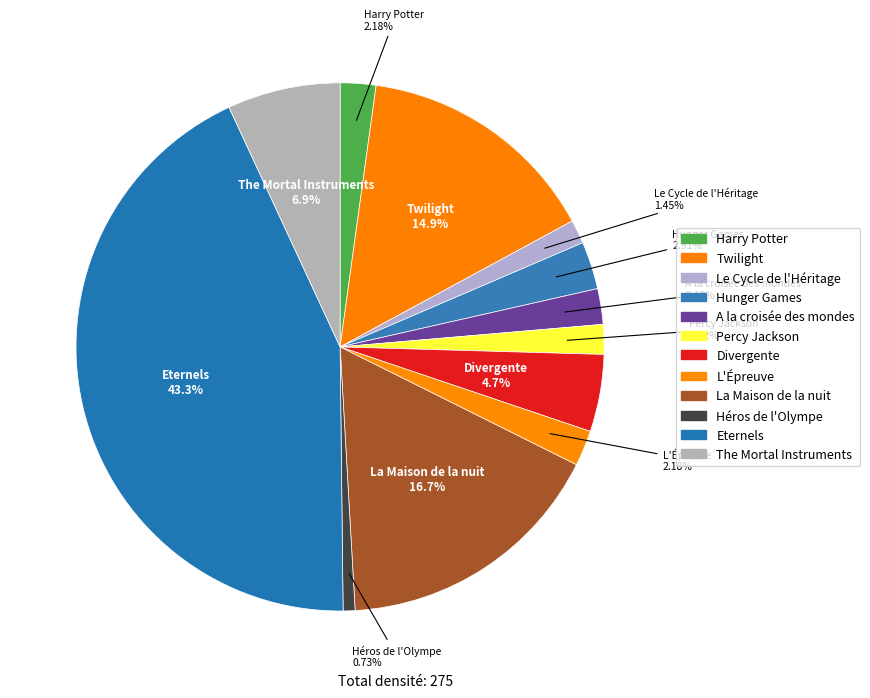

Which slice is the largest?

Eternels